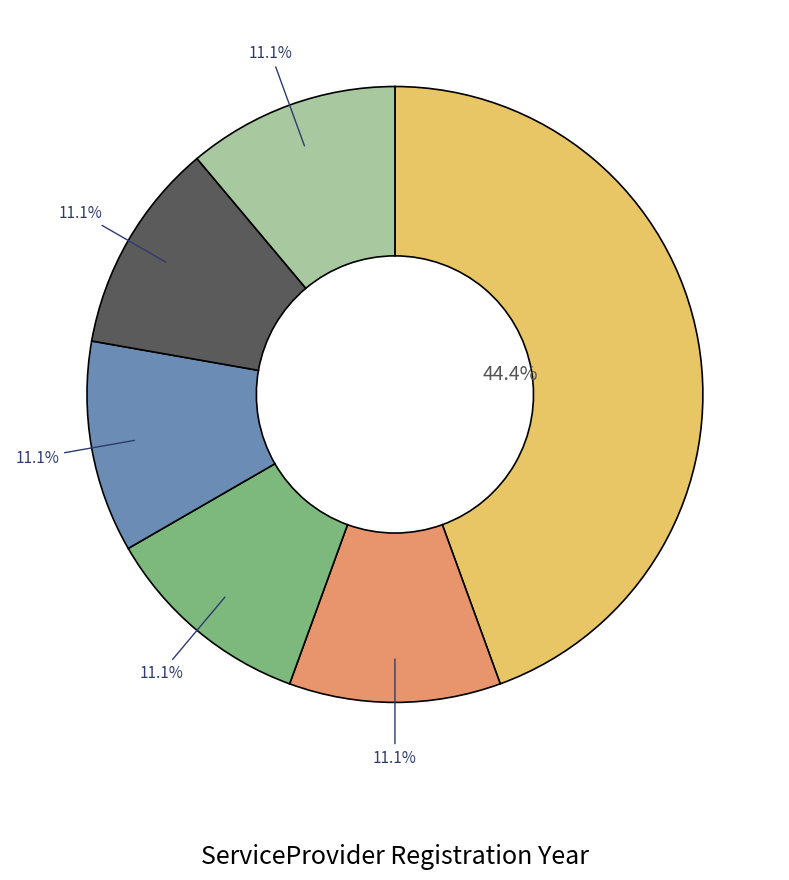

Does any single category account for the majority?

No